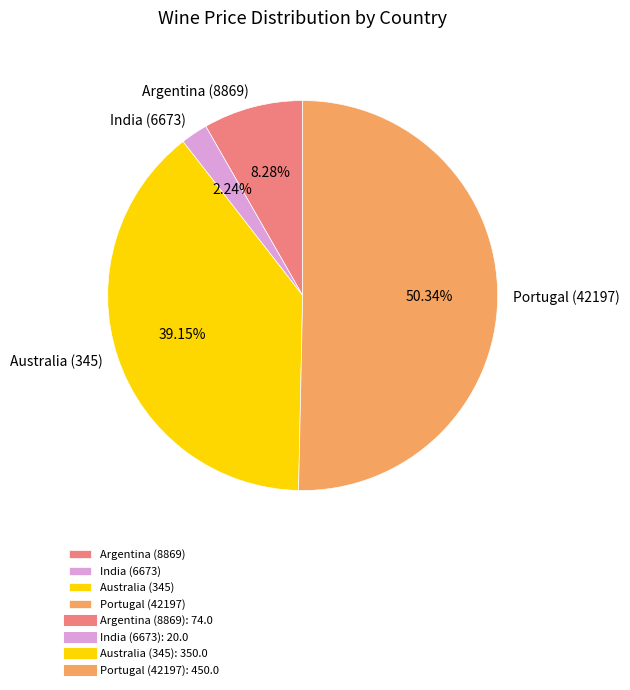

To the nearest percent, what is the difference between the Portugal (42197) and India (6673) slice percentages?

48%